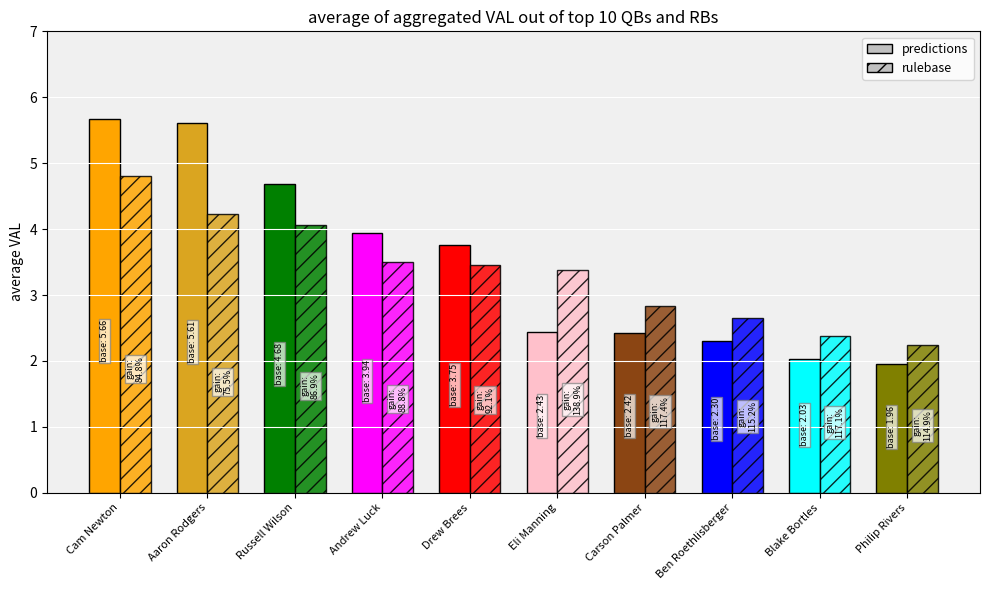

At how many categories does at least one series exceed 4?

3